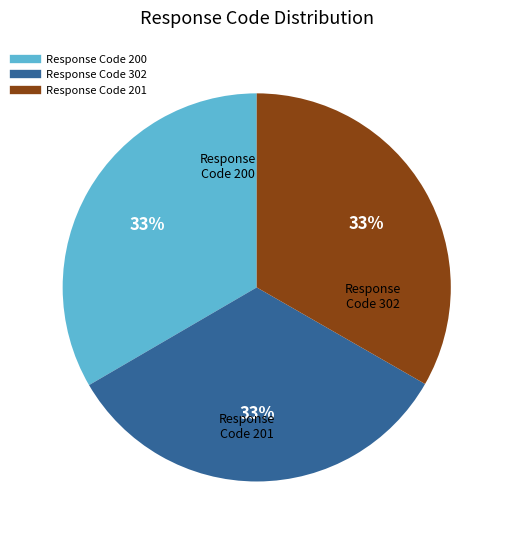

Does Response Code 302 represent more than half of the total?

No